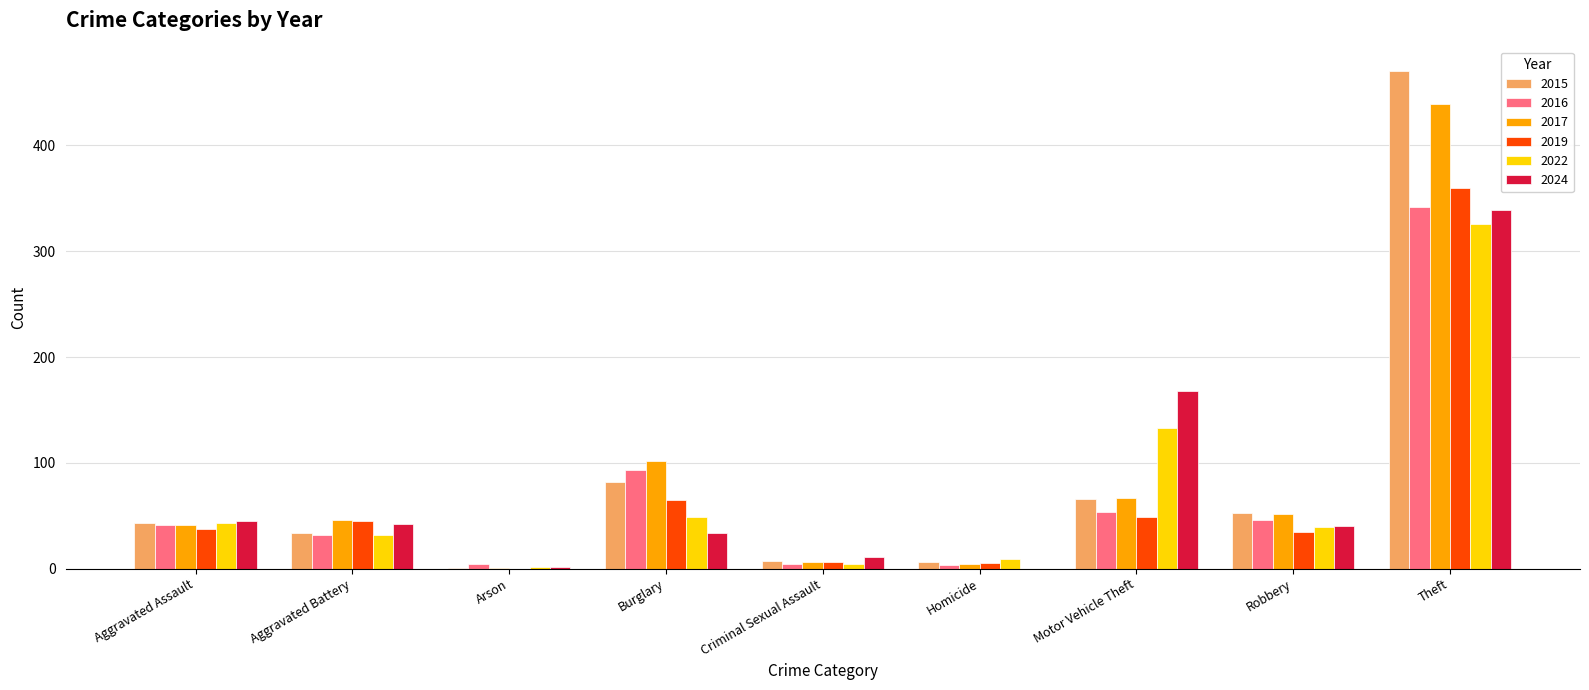

Where is 2022 nearest to the value 164?

Motor Vehicle Theft